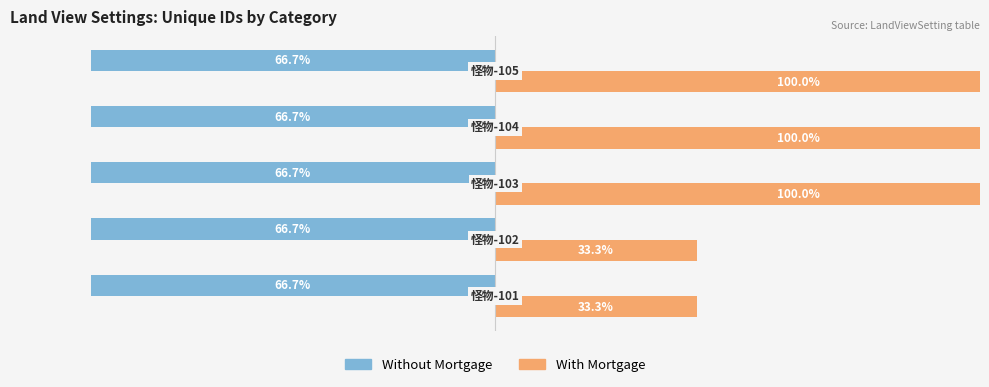

What are all the series names shown in the legend?

Without Mortgage, With Mortgage